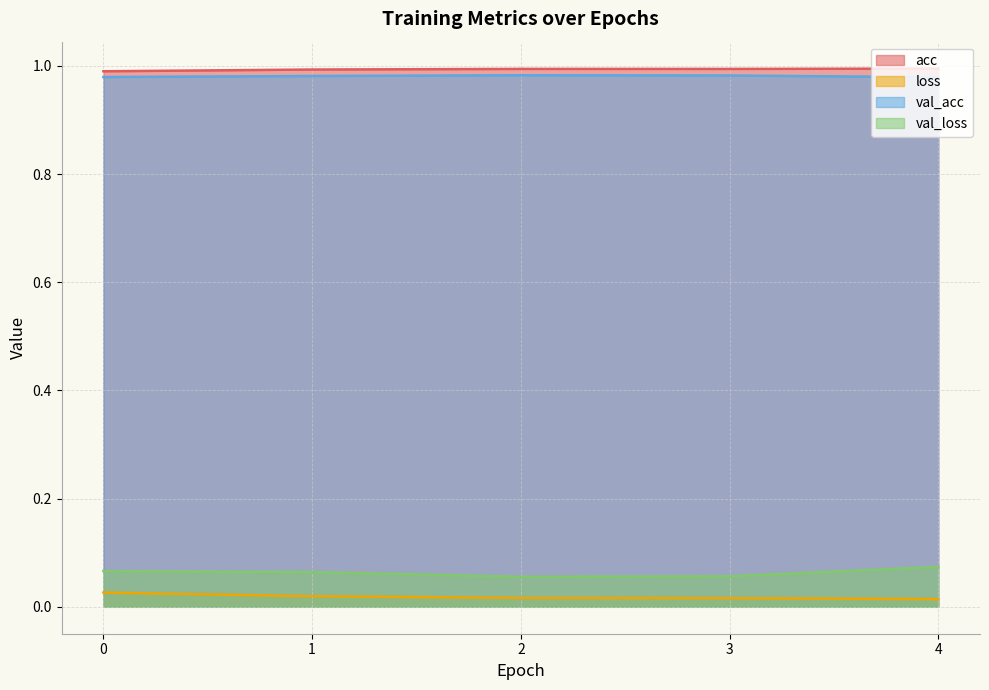

What is the value of the val_loss point at the 5th from the left?

0.1